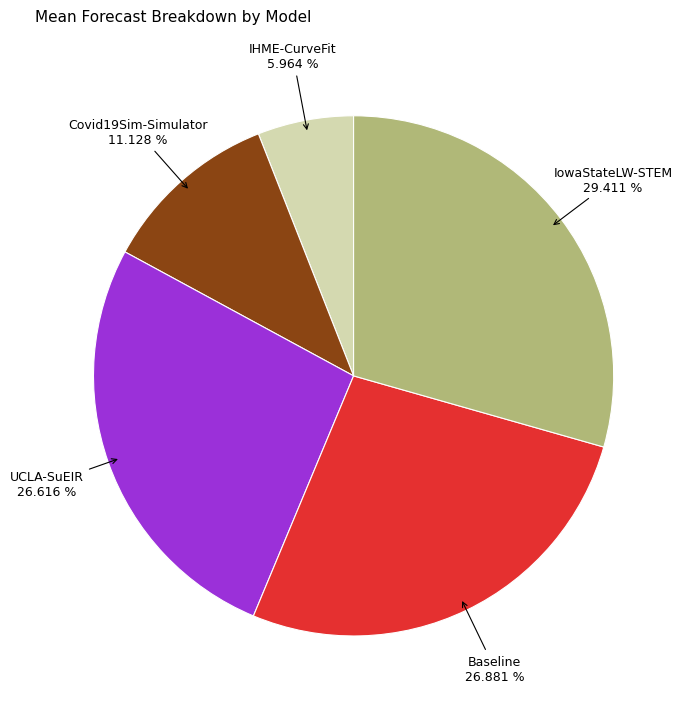

Is there a majority slice in this chart?

No